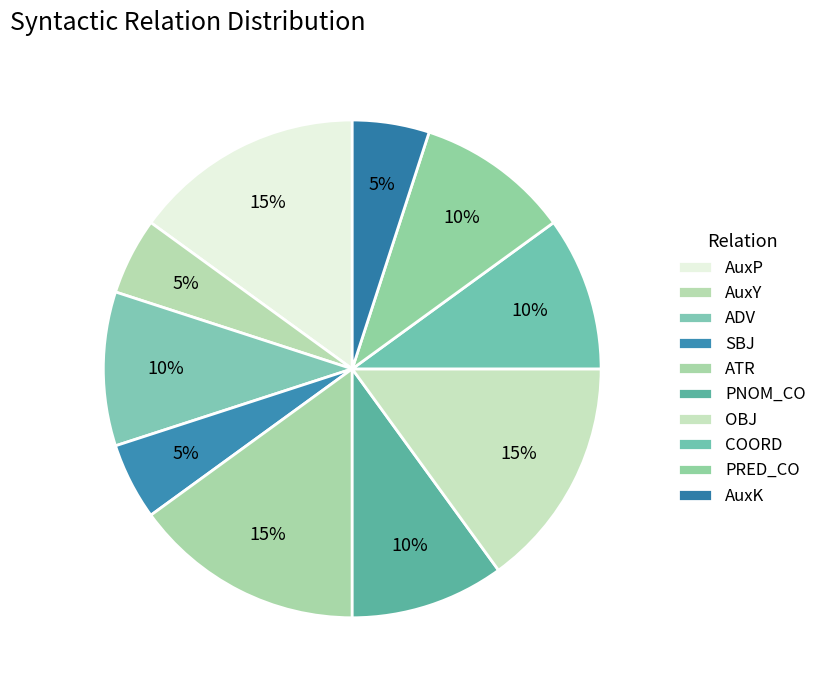

How many segments does this pie chart have?

10